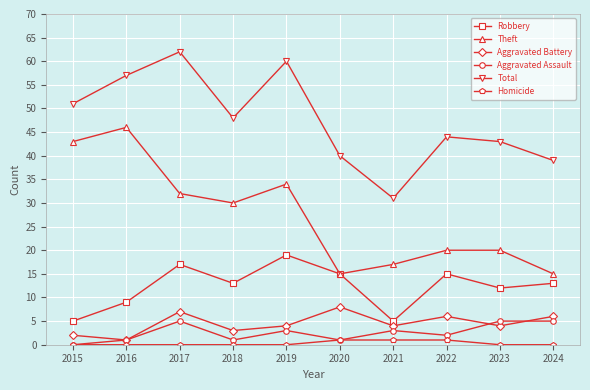

Rank the series by their maximum value, from highest to lowest.

Total, Theft, Robbery, Aggravated Battery, Aggravated Assault, Homicide